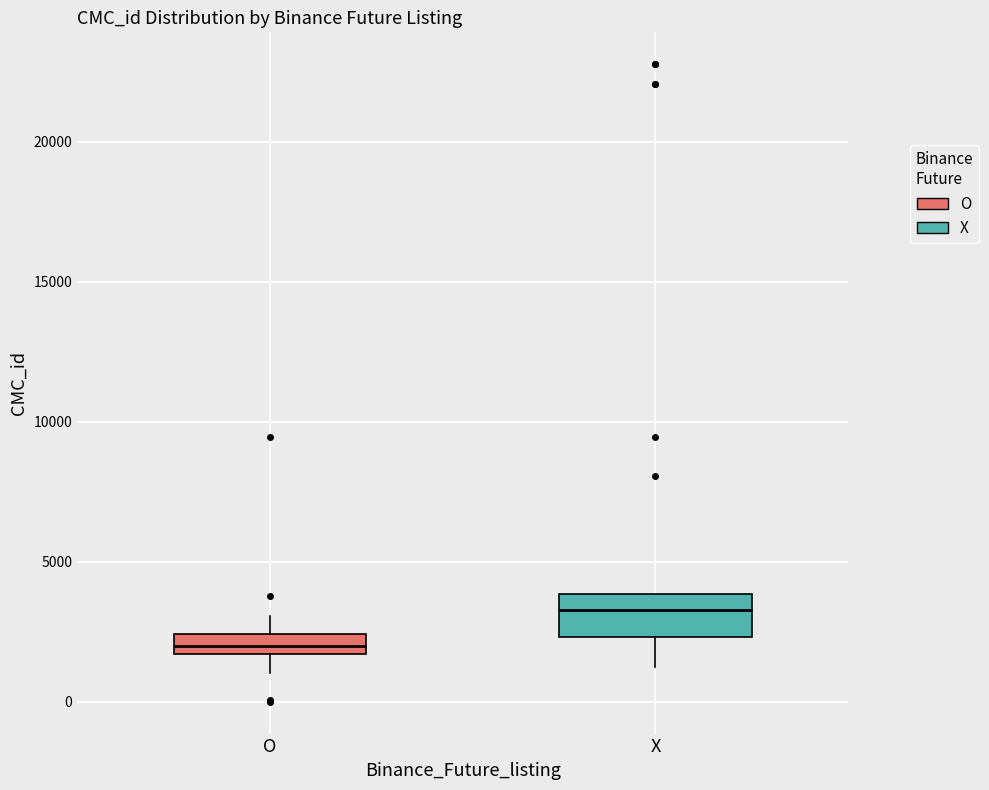

Which box has the highest median line?

X